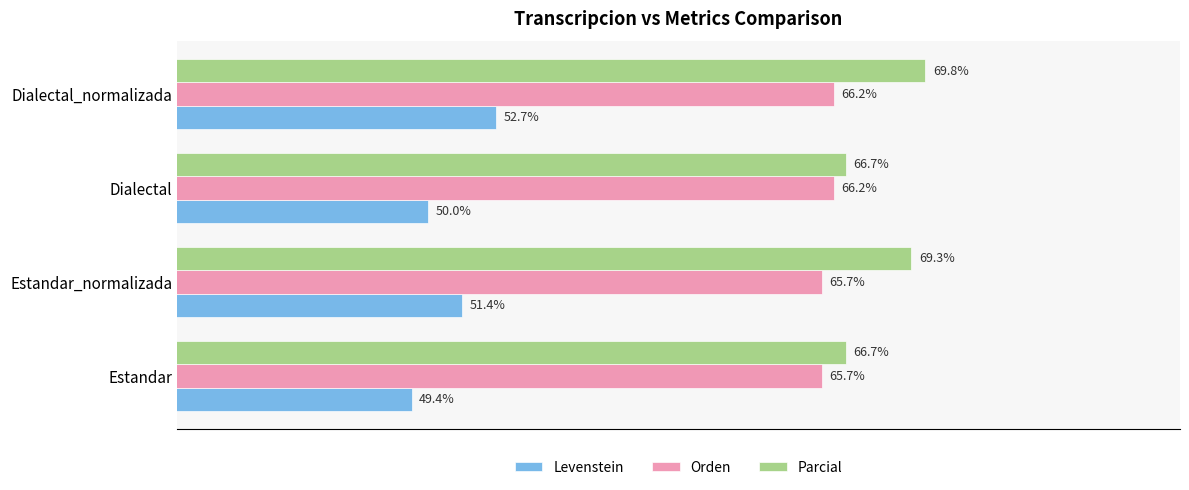

Which label corresponds to the smallest value in the chart?

Estandar